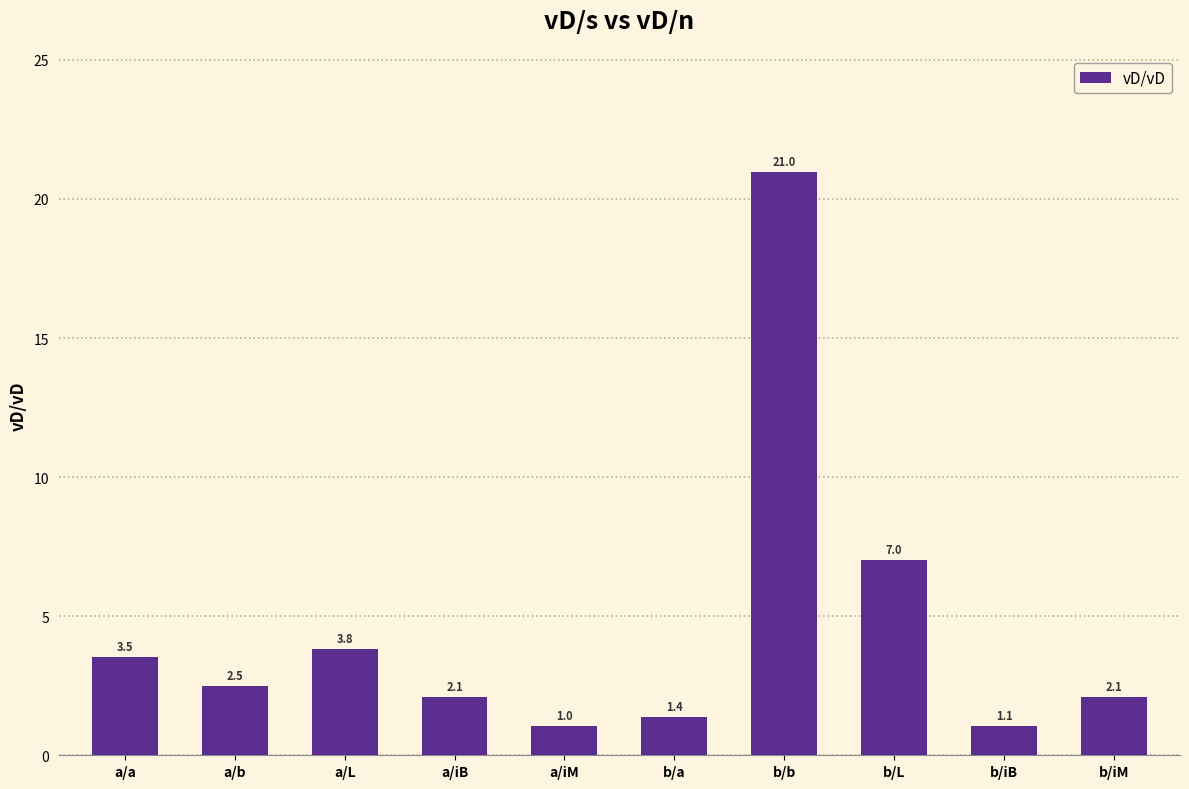

At which category does the chart reach its peak across all series?

b/b